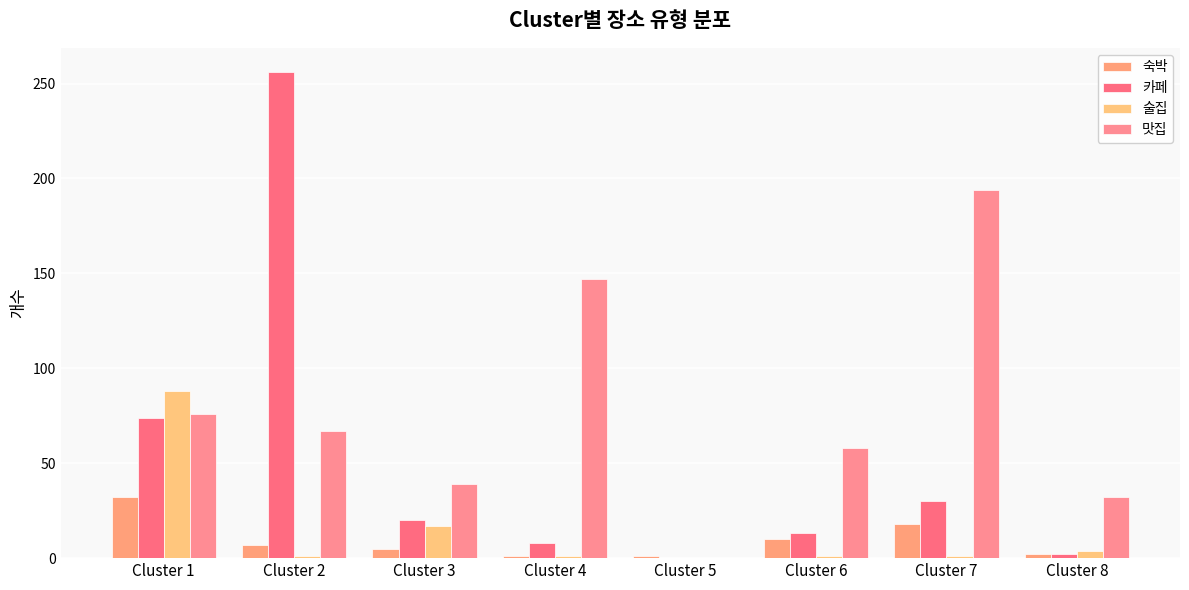

Is it true that 맛집 equals 21 at Cluster 2?

False